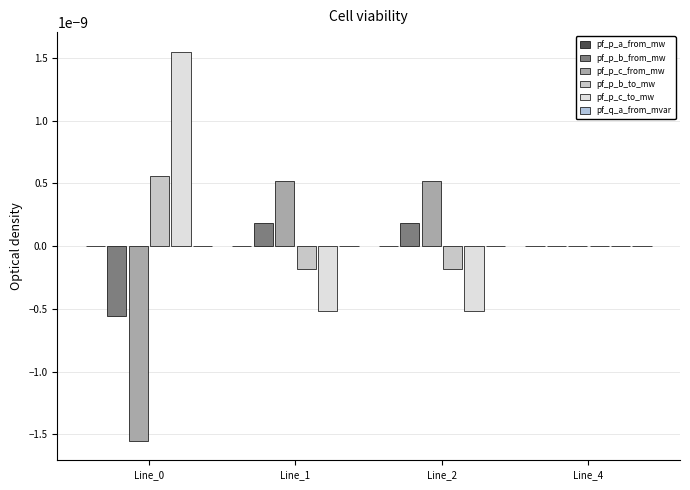

How many groups of bars are there?

4